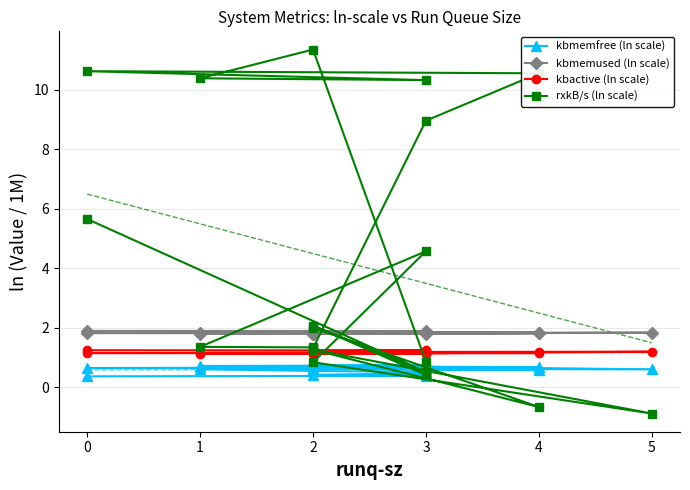

What is the label of the 16th point from the right?

2